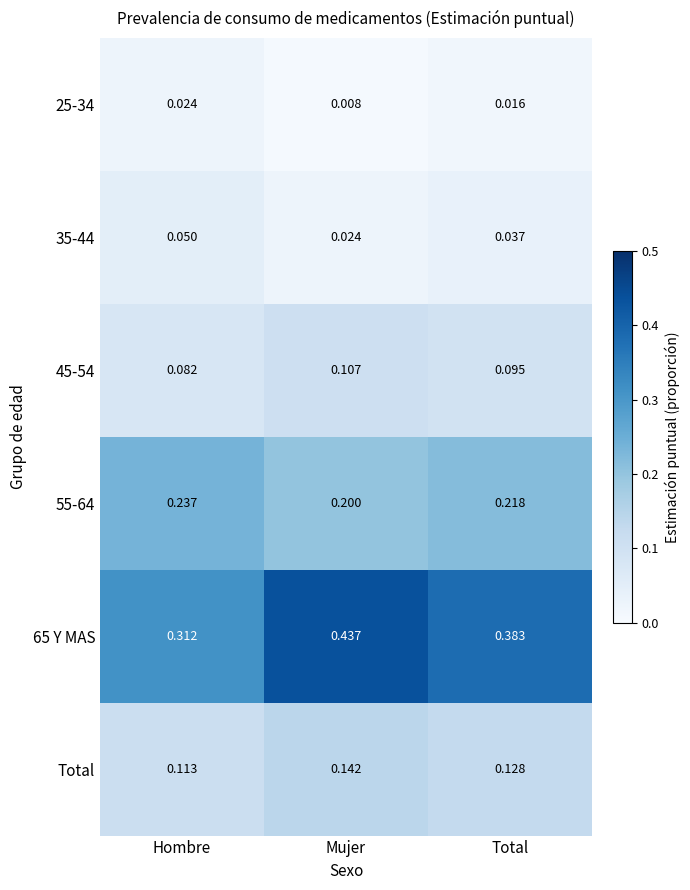

Where is 35-44 nearest to the value 0?

Mujer